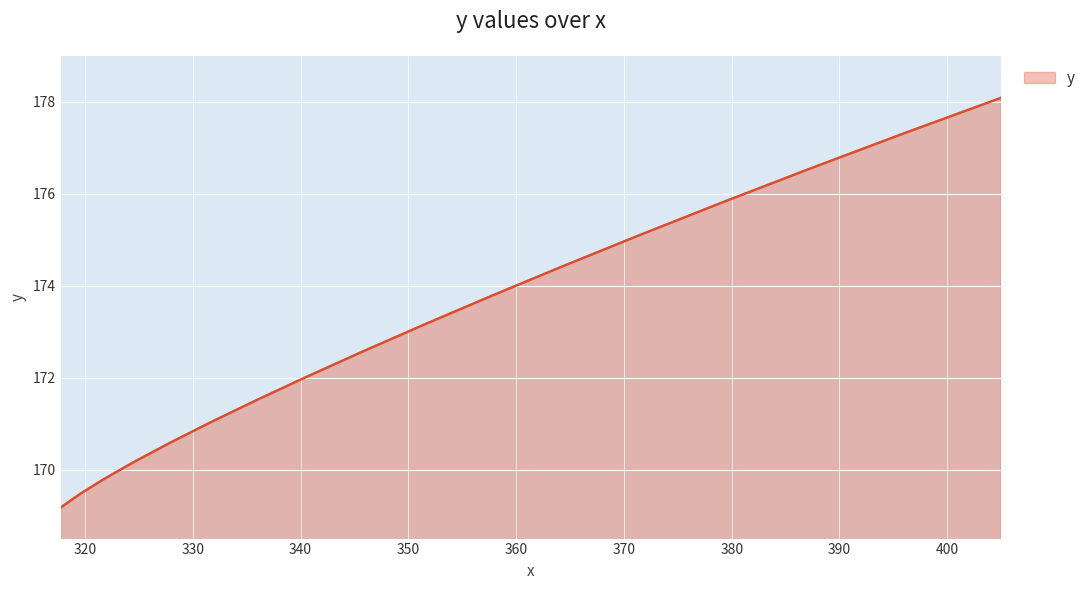

What is the maximum value shown in the chart?

178.1